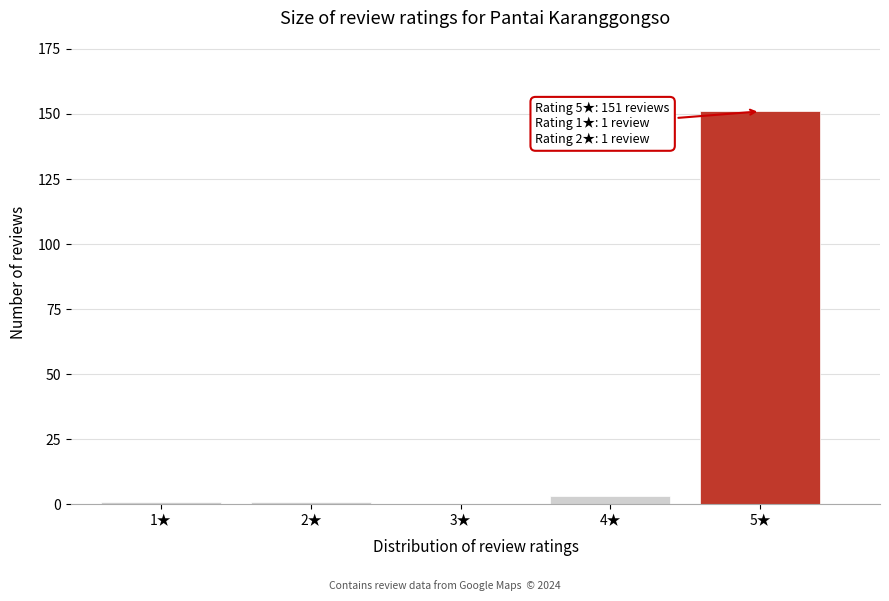

Reading left to right, extract all data points from this chart.

1★=1	2★=1	3★=0	4★=3	5★=151